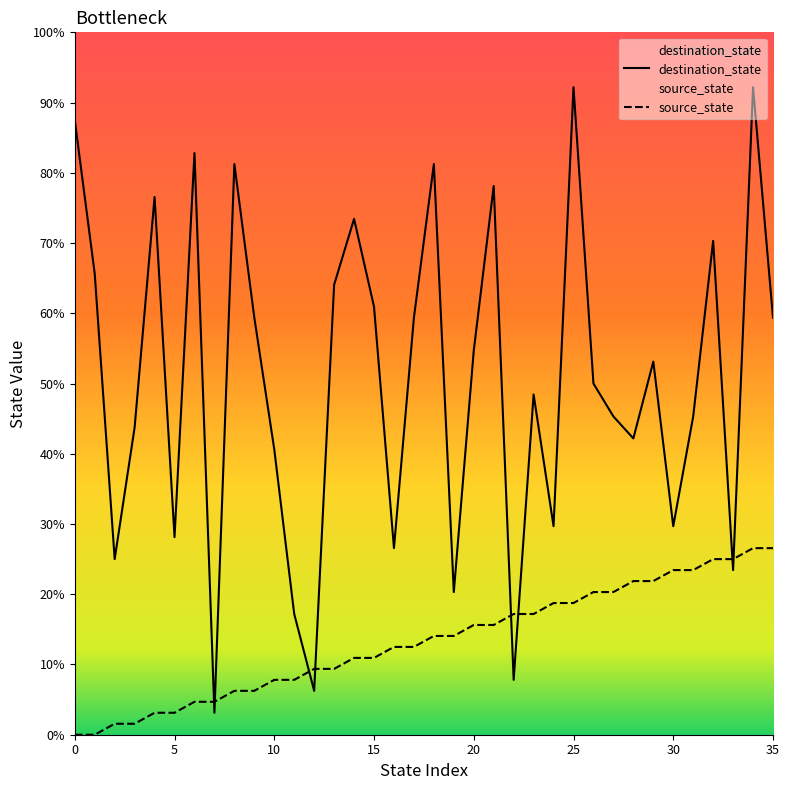

Between 18 and 15, which is larger?

18